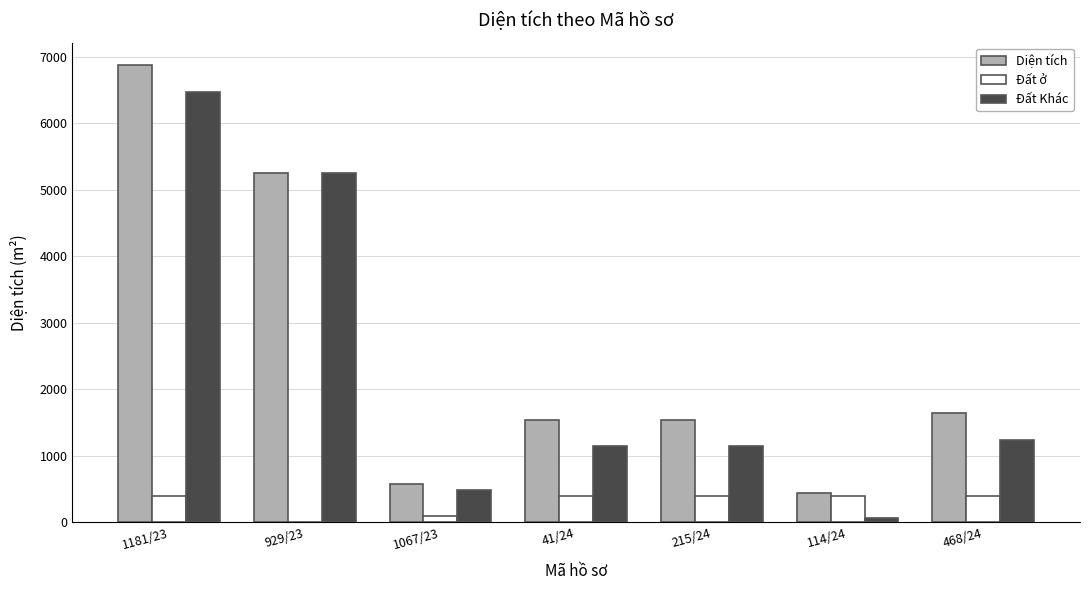

What is the total value across all series at 215/24?

3085.8